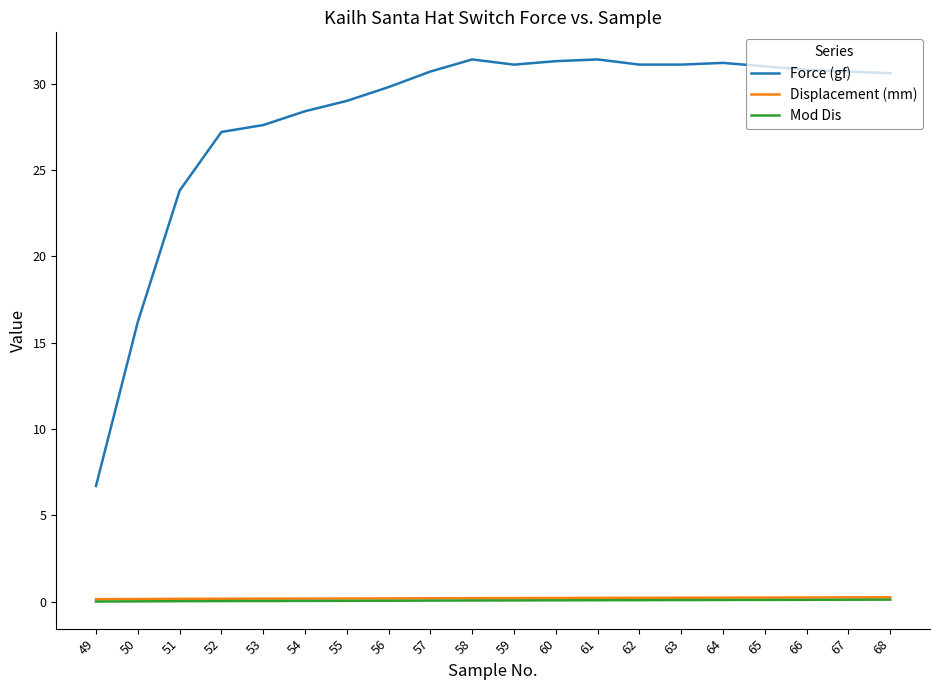

What is the maximum value shown in the chart?

31.4